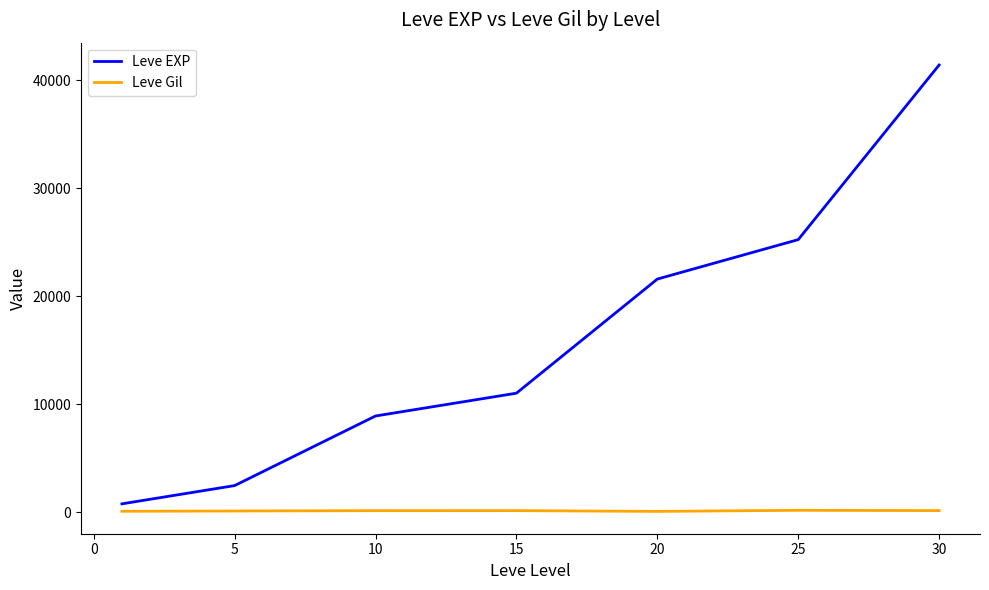

List the series in order of their overall mean, lowest first.

Leve Gil, Leve EXP